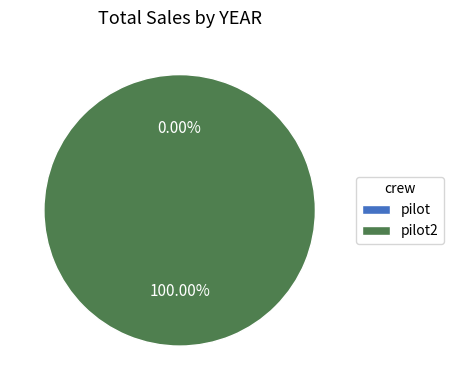

To the nearest percent, what percentage of the pie is pilot2?

100%